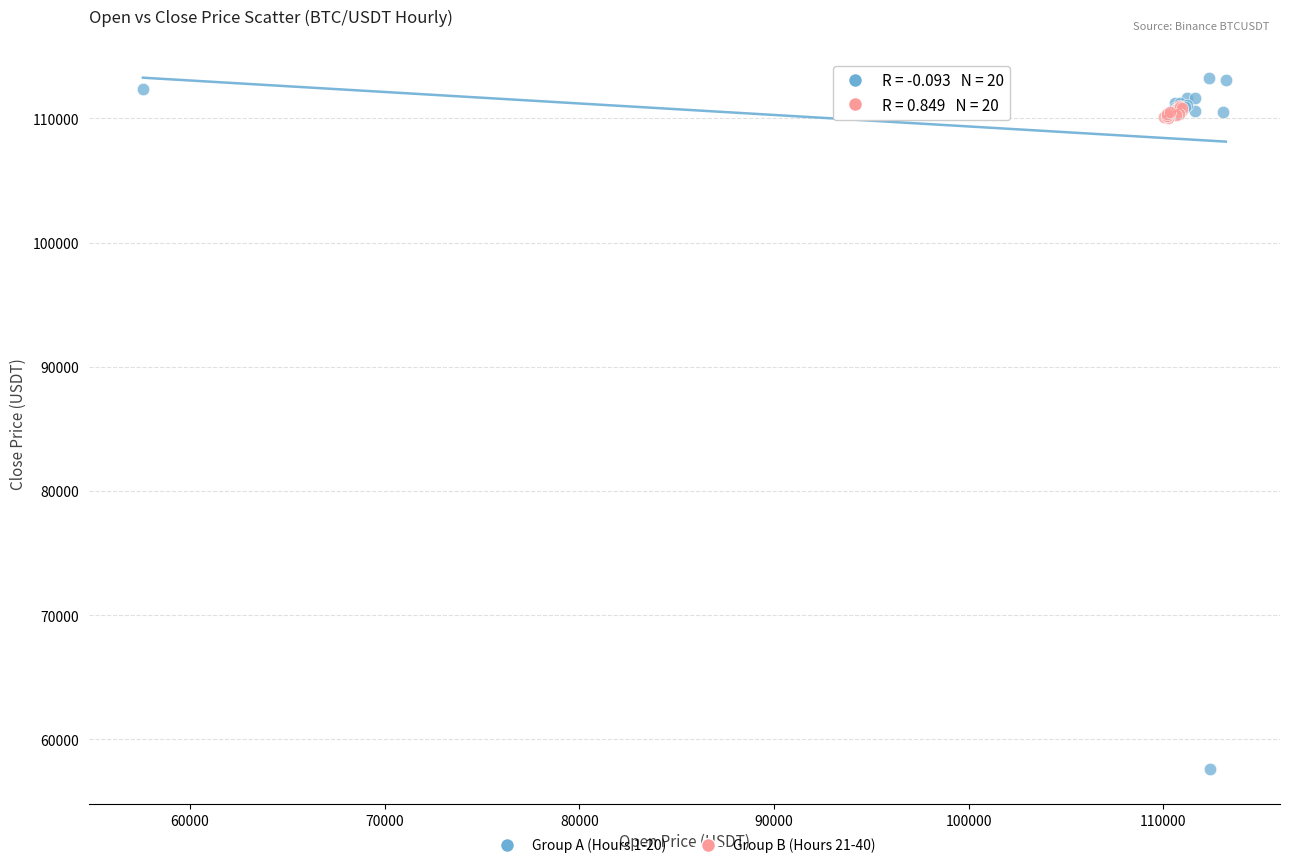

What are all the series names shown in the legend?

Group A (Hours 1-20), Group B (Hours 21-40)